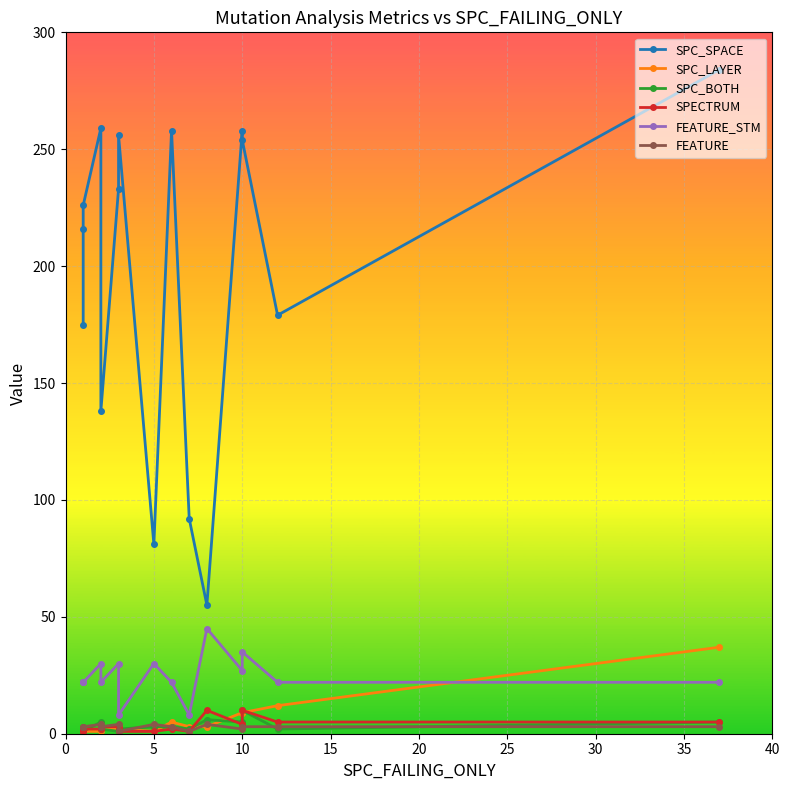

Does the chart display data point markers on the line(s)?

Yes